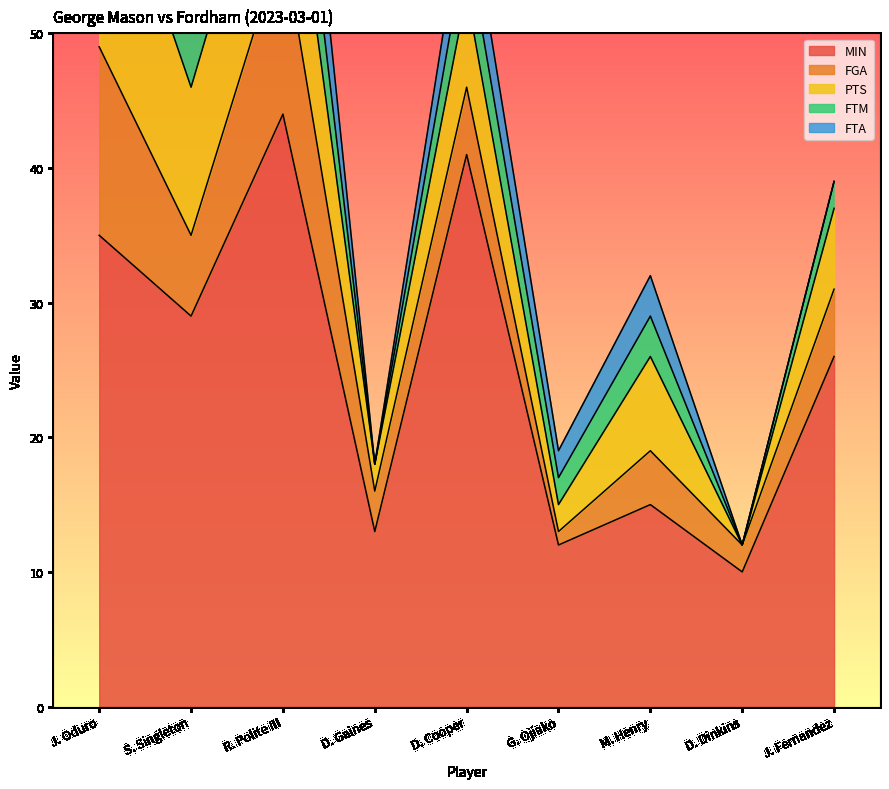

True or false: FTM has a value of 3 at J. Fernandez.

False